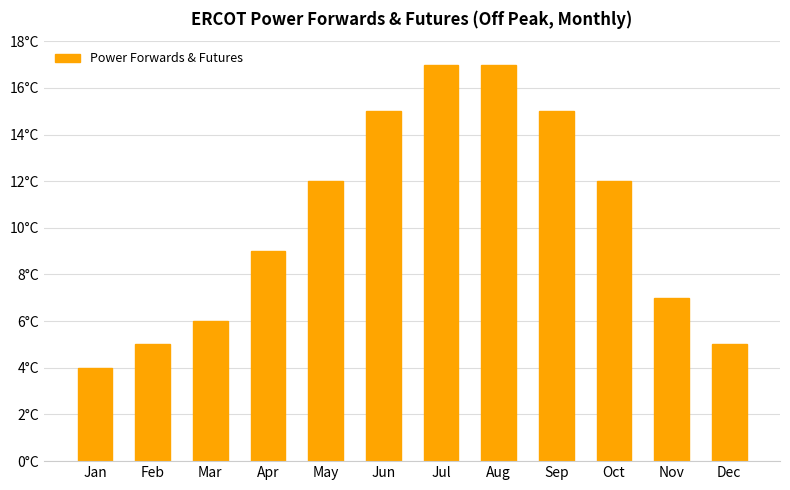

List the labels in order of value, smallest first.

Jan, Feb, Dec, Mar, Nov, Apr, May, Oct, Jun, Sep, Jul, Aug